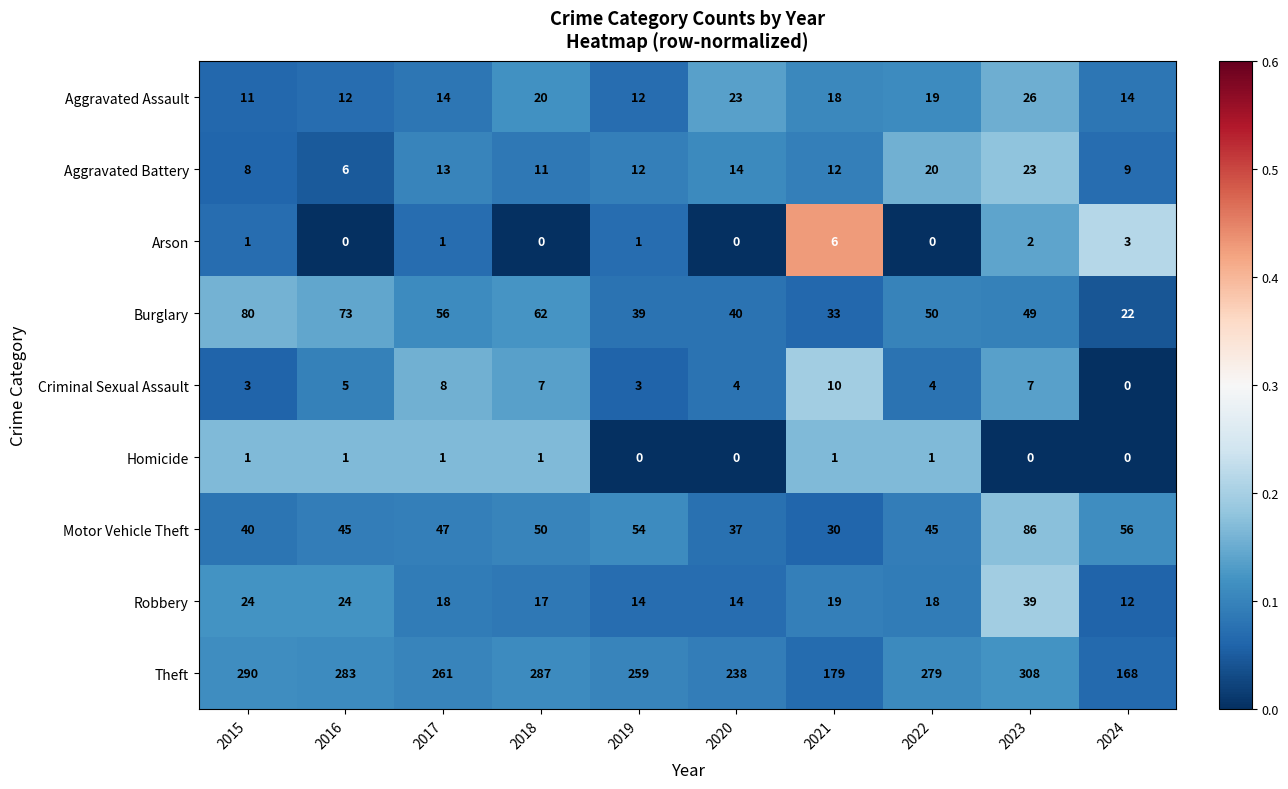

Which series has the widest spread of values?

Theft